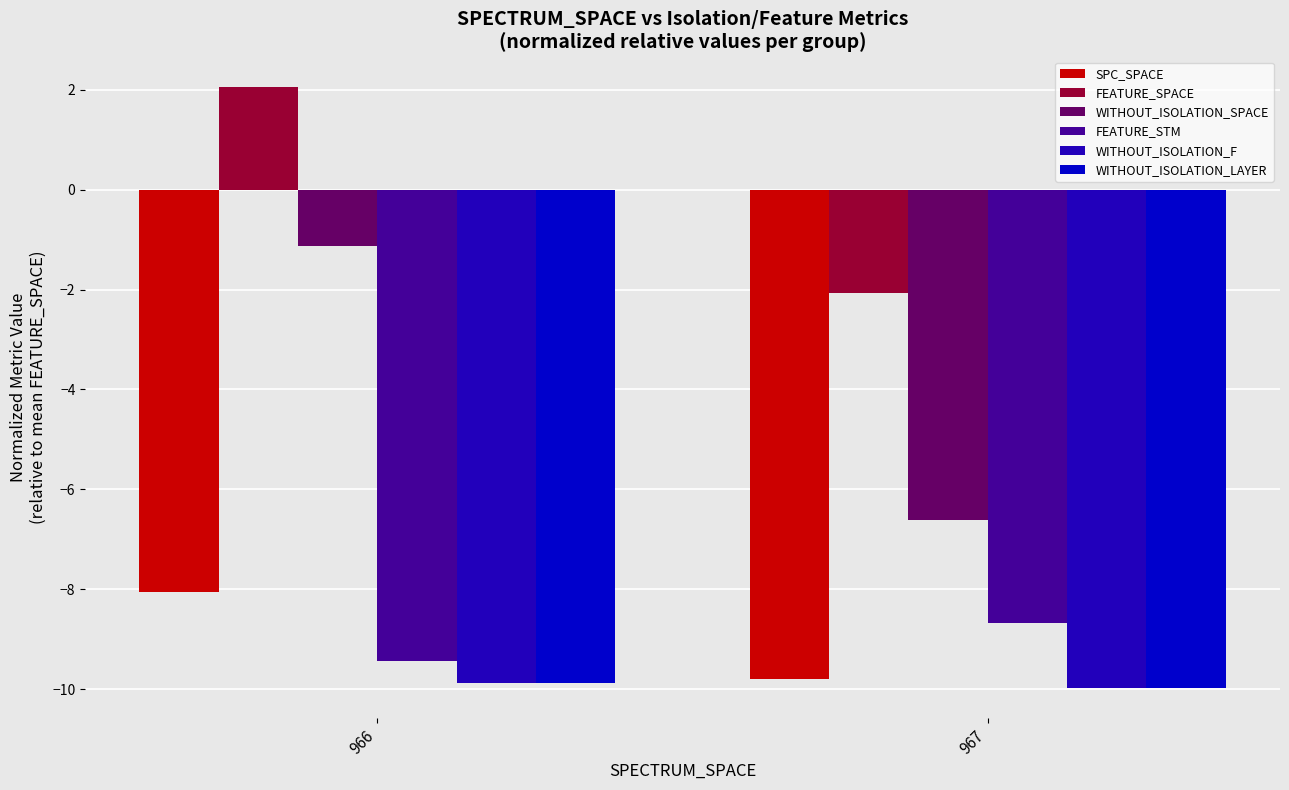

True or false: SPC_SPACE has a value of -13.2 at 966.

False